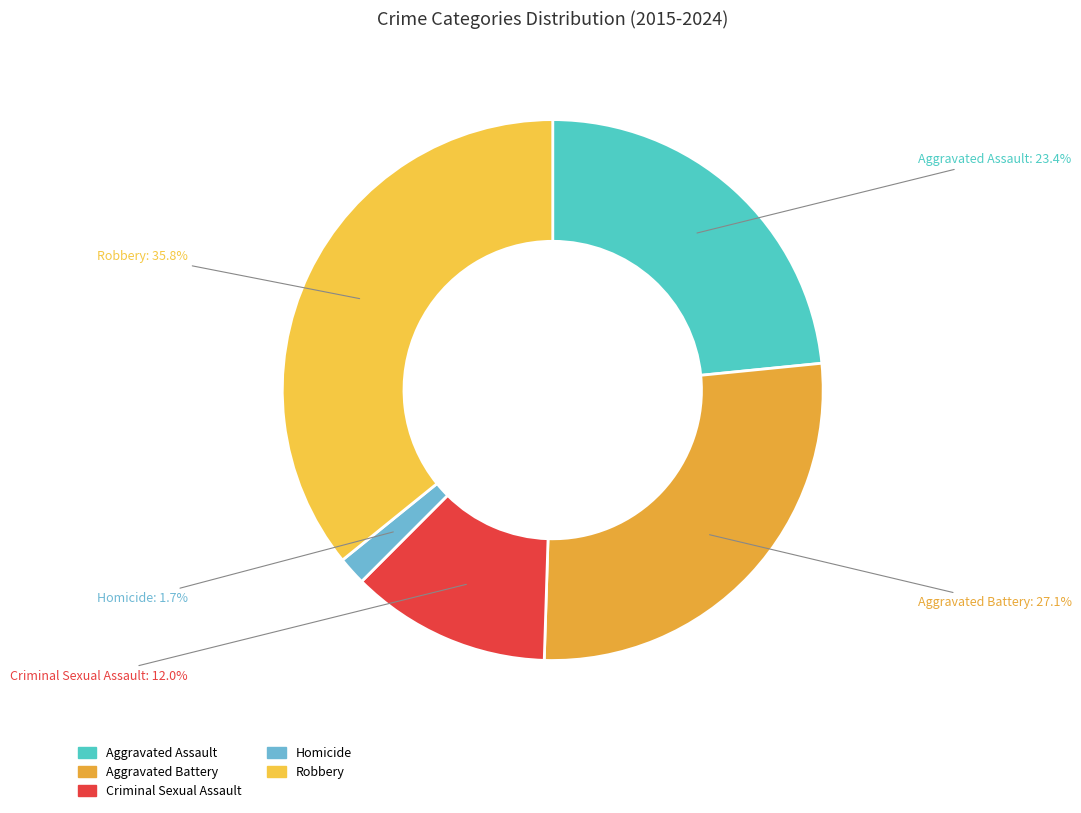

Which has a higher value, Criminal Sexual Assault or Homicide?

Criminal Sexual Assault